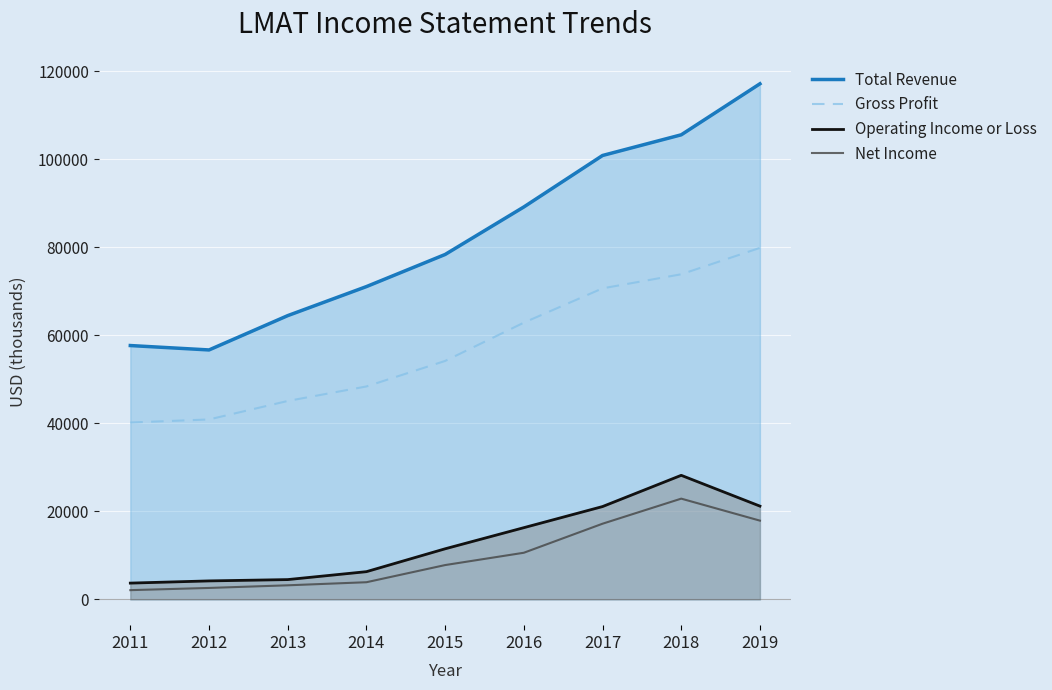

Reading left to right, transcribe all the data shown in this chart.

Total Revenue: 57700	56700	64500	71100	78400	89200	100900	105600	117200
Gross Profit: 40200	40900	45100	48400	54200	62900	70700	73900	79900
Operating Income or Loss: 3700	4200	4500	6300	11500	16300	21100	28200	21200
Net Income: 2100	2600	3200	3900	7800	10600	17200	22900	17900